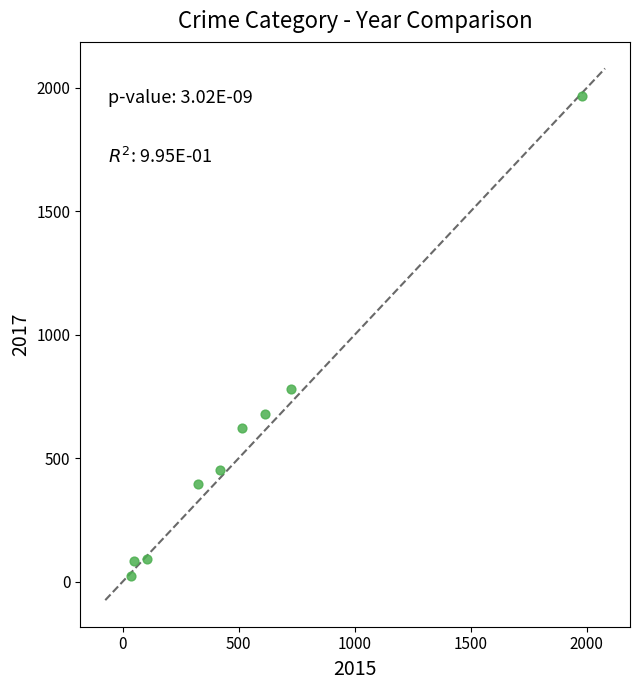

What Y value in the scatter plot is closest to 995?

780